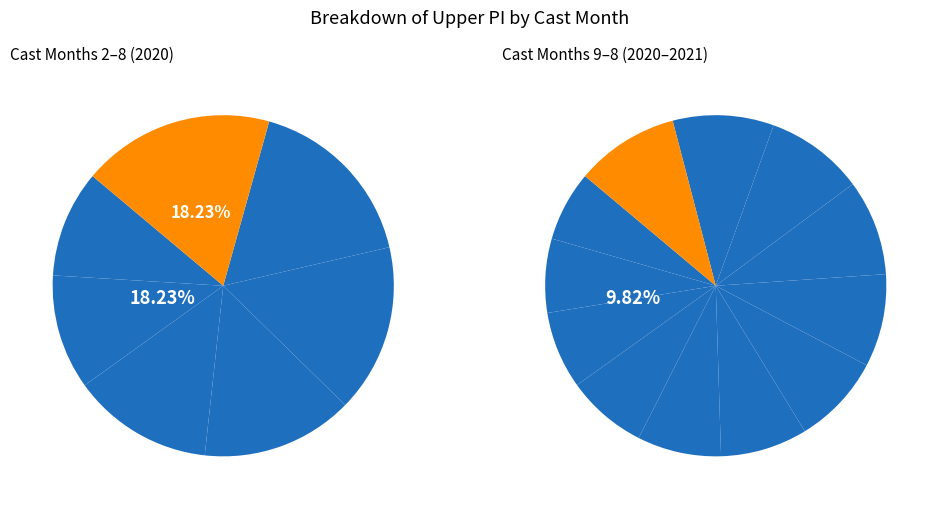

What is the ratio of the value at 4 to the value at 9?

0.7